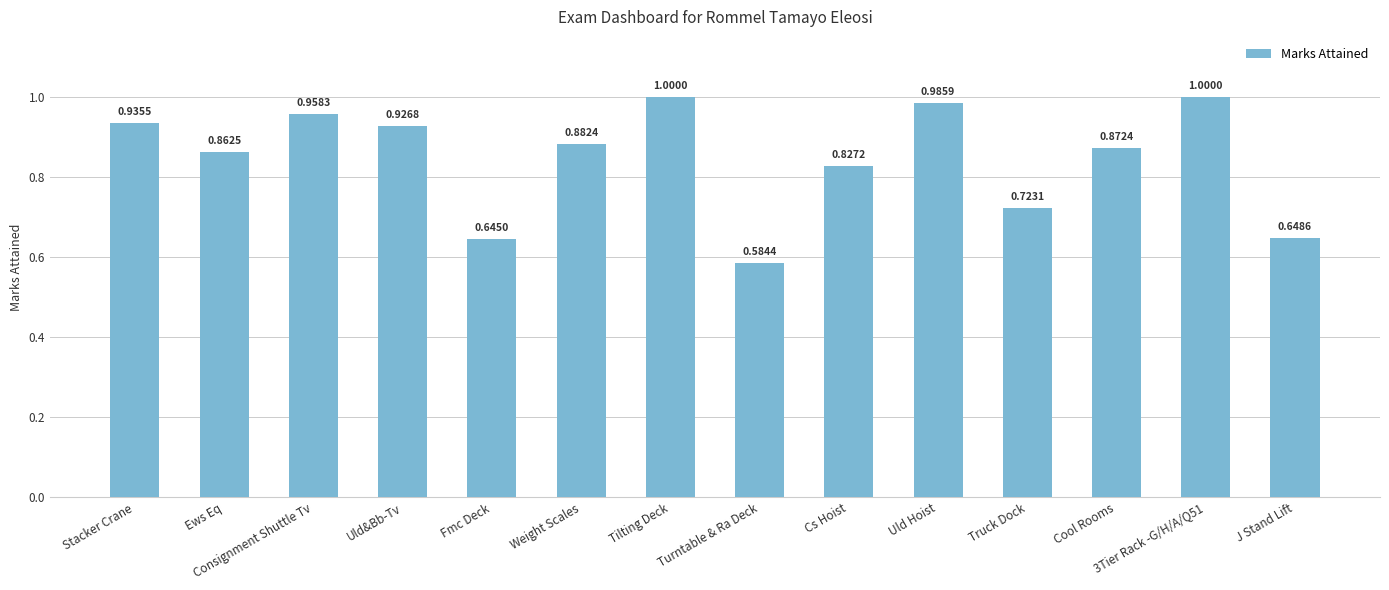

Does the chart contain stacked bars?

No